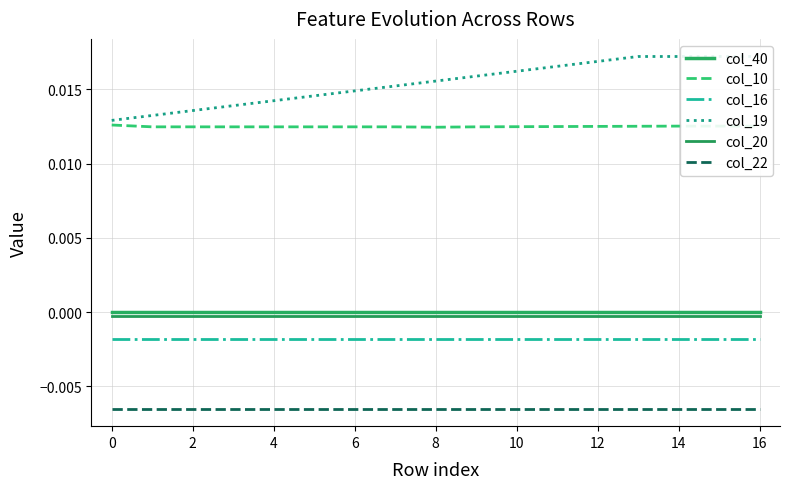

True or false: col_20 and col_22 intersect in this chart.

False